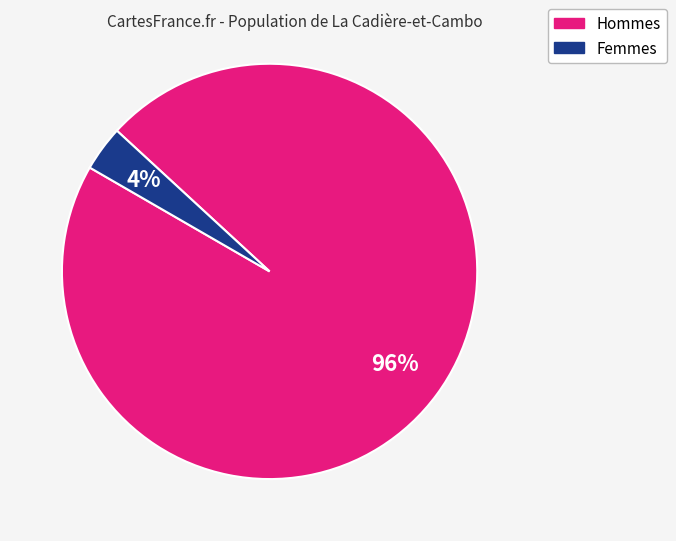

To the nearest percent, what is the average slice percentage?

50%